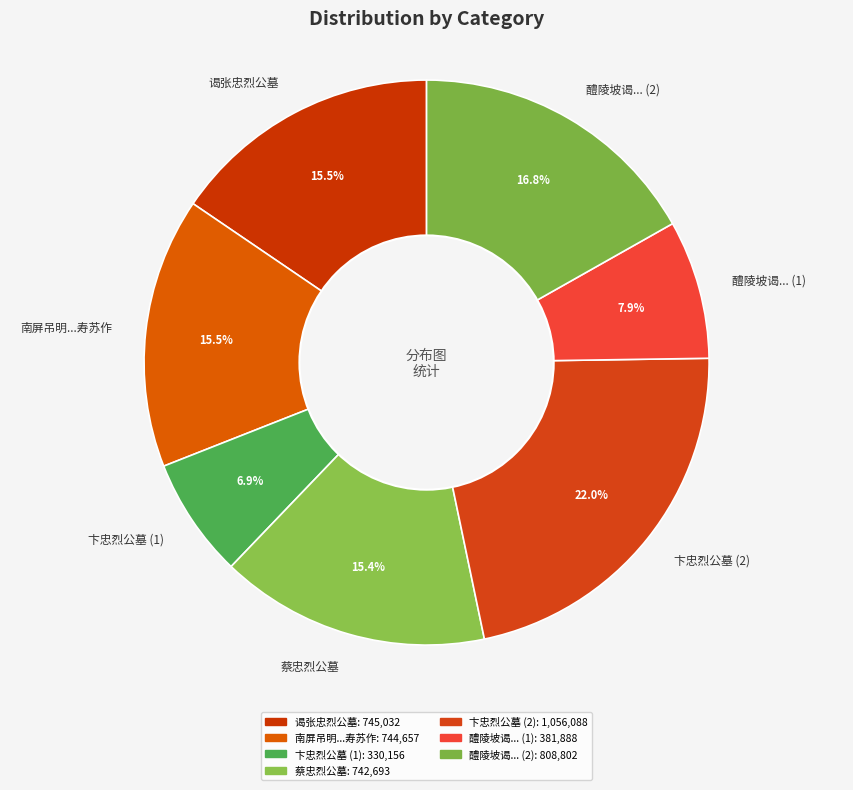

How many slices are in this pie chart?

7